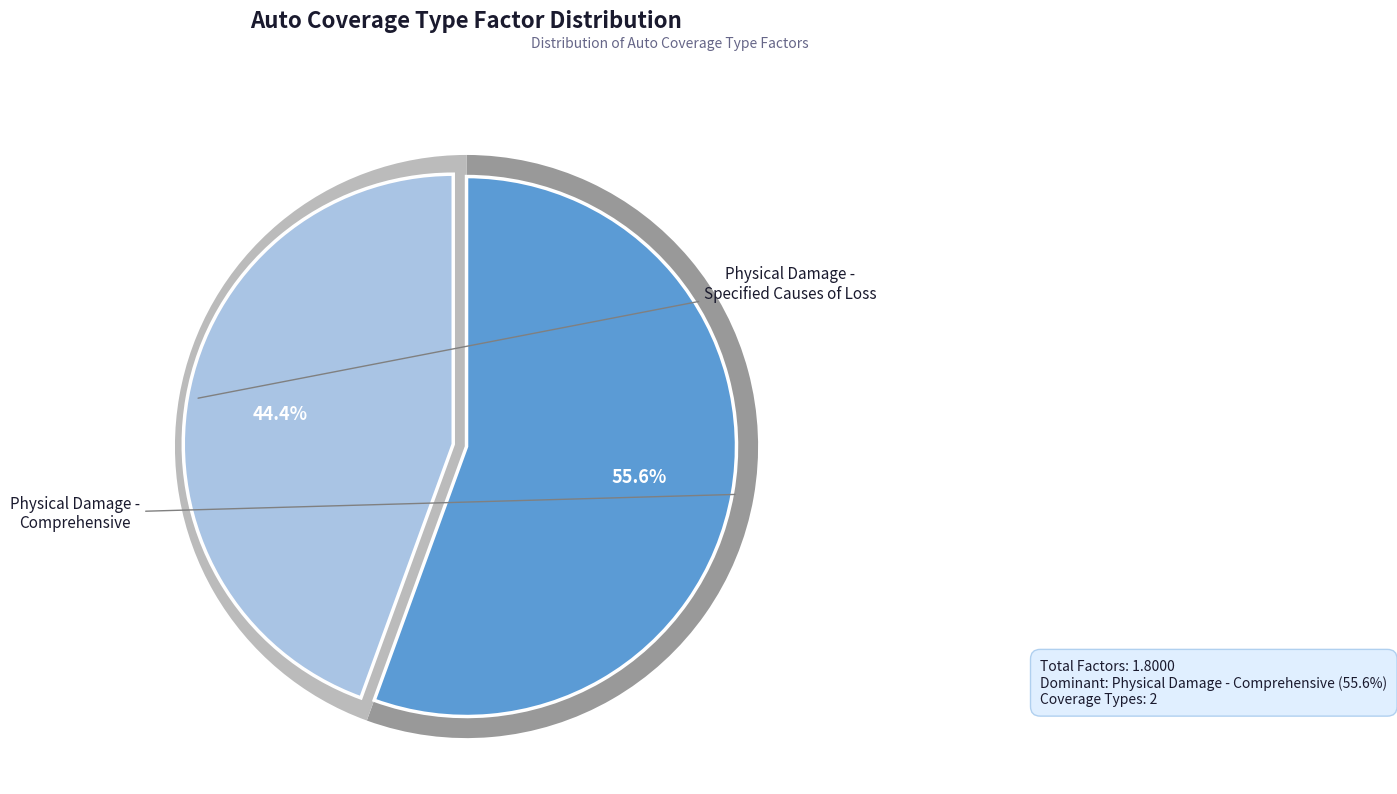

What is the largest slice in the pie chart?

Physical Damage - Comprehensive